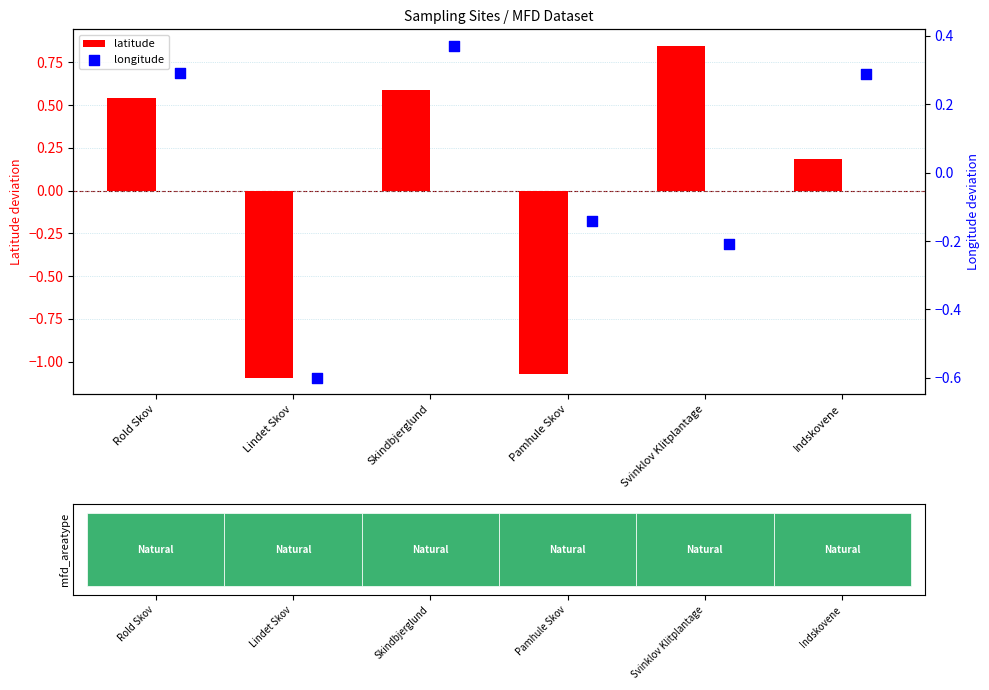

Which series reaches the maximum Y coordinate?

latitude